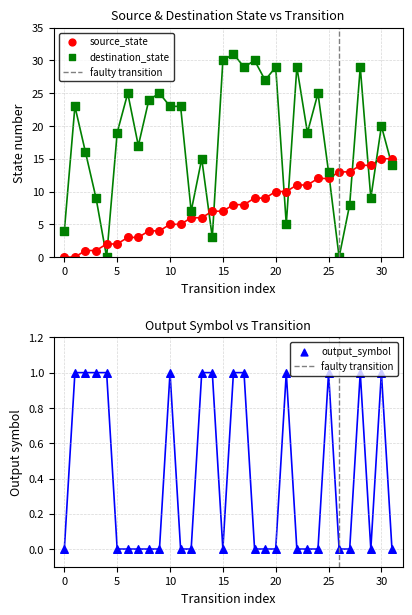

At how many categories does at least one series exceed 25?

8